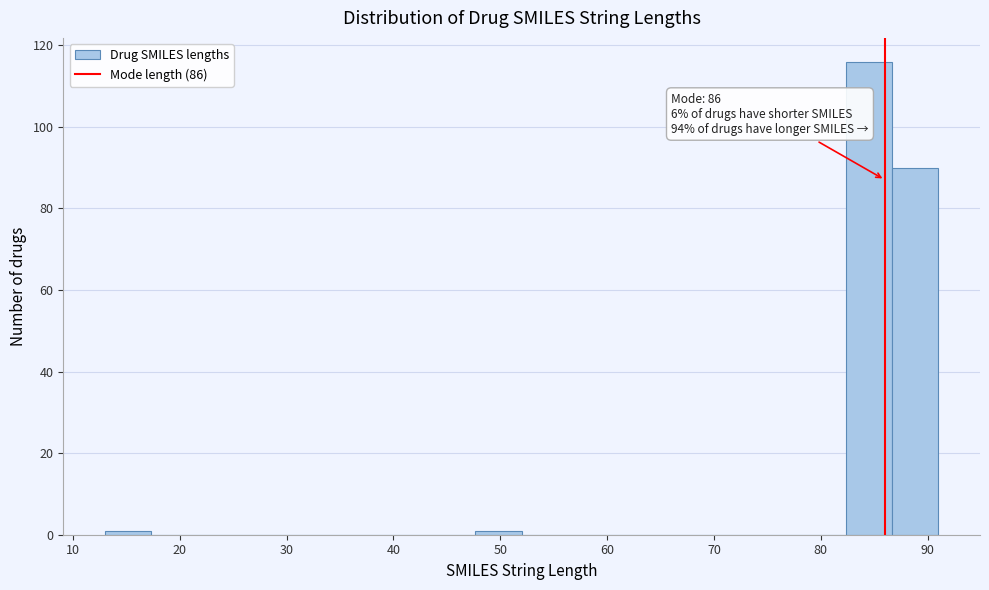

Over which range of the x-axis is the bar tallest?

82 to 87